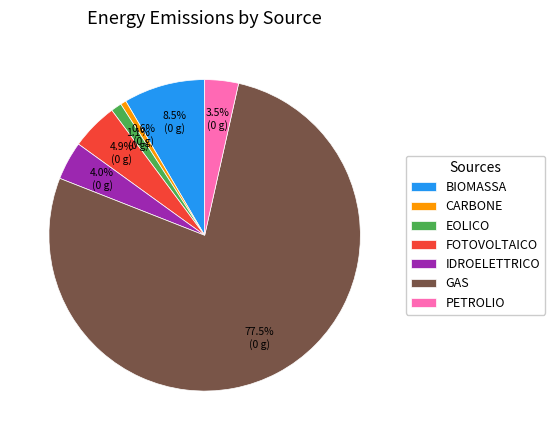

Does GAS represent more than half of the total?

Yes